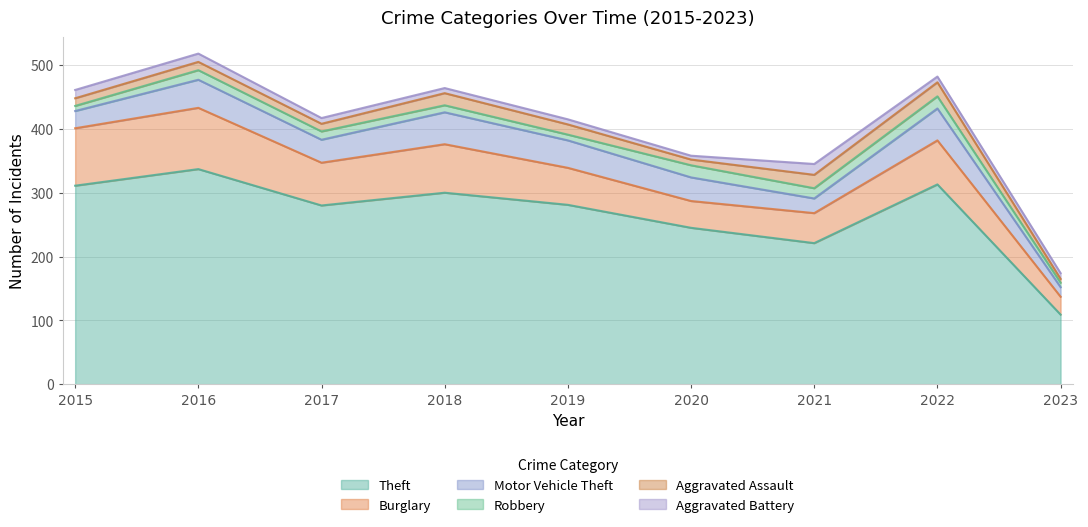

Reading left to right, extract all data points from this chart.

Theft: 2015=311	2016=337	2017=280	2018=300	2019=281	2020=245	2021=221	2022=313	2023=109
Burglary: 2015=90	2016=96	2017=67	2018=76	2019=58	2020=42	2021=47	2022=69	2023=28
Motor Vehicle Theft: 2015=27	2016=44	2017=36	2018=50	2019=43	2020=37	2021=23	2022=50	2023=15
Robbery: 2015=8	2016=15	2017=13	2018=11	2019=9	2020=19	2021=16	2022=19	2023=7
Aggravated Assault: 2015=12	2016=13	2017=12	2018=19	2019=16	2020=9	2021=21	2022=22	2023=6
Aggravated Battery: 2015=13	2016=13	2017=9	2018=8	2019=8	2020=6	2021=17	2022=9	2023=9